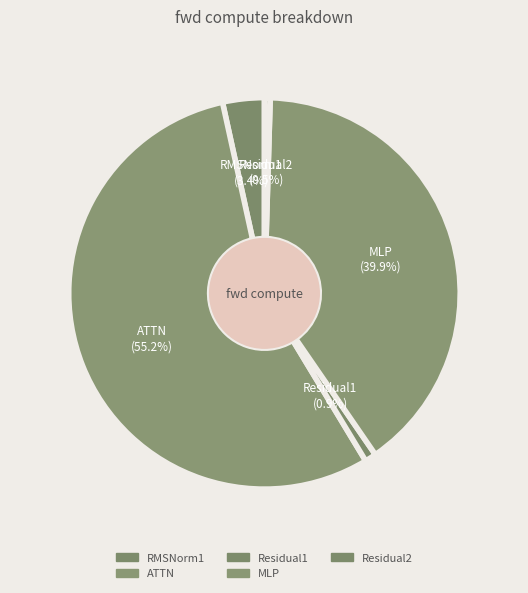

Count the number of slices in the pie.

5